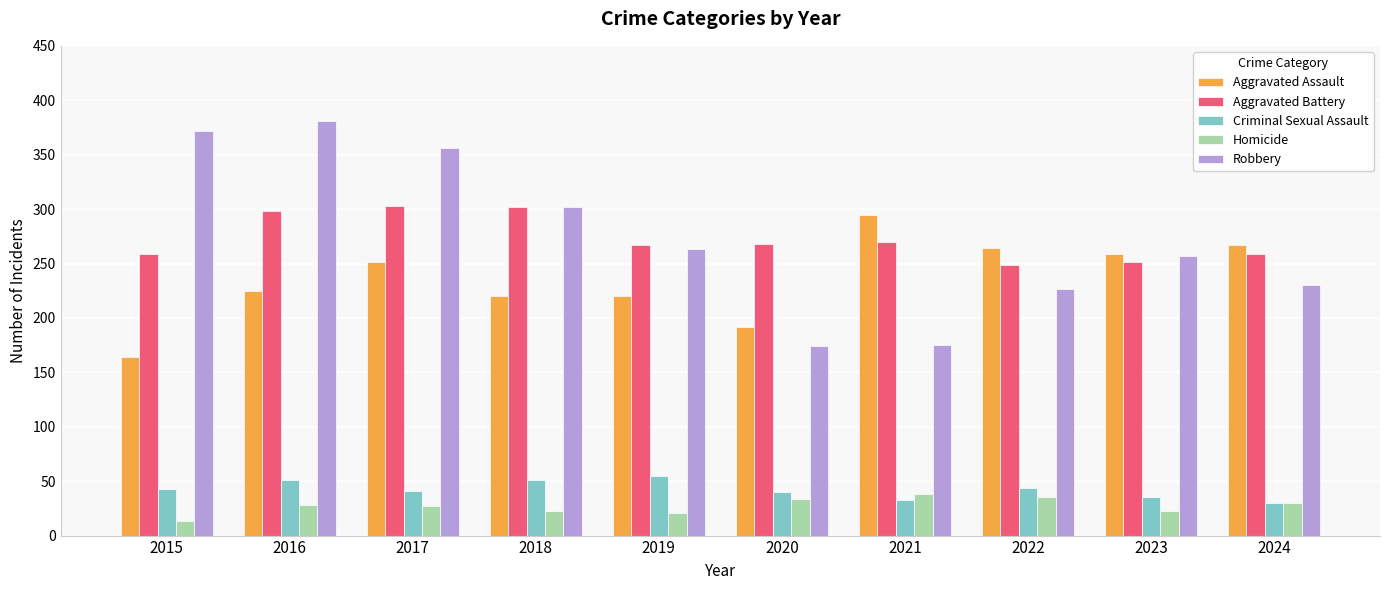

Does the chart contain any negative values?

No